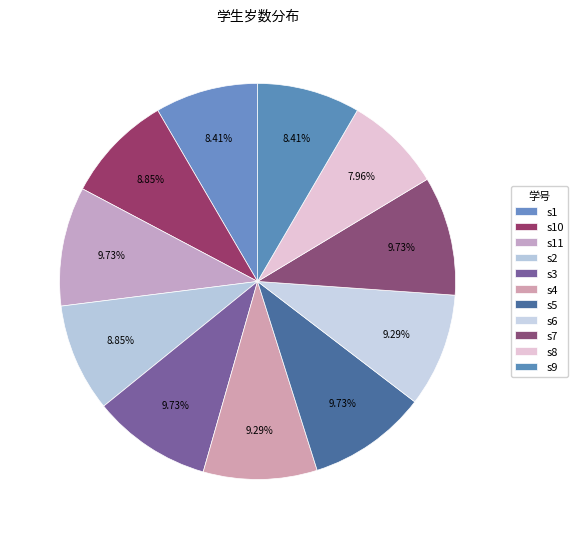

Is there a majority slice in this chart?

No